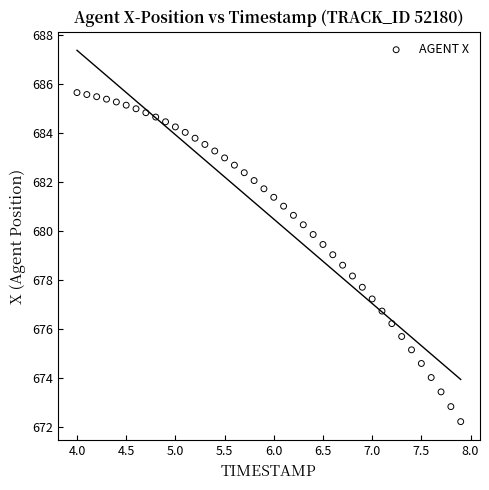

What is the range of X values (max minus min)?

3.9